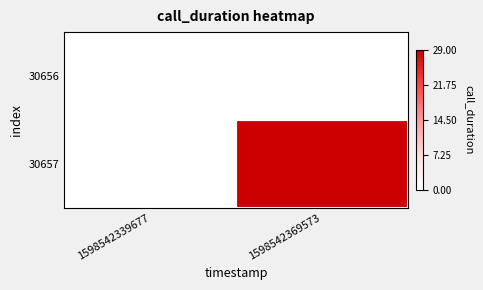

The value of 30657 at 1598542339677 is 0. True or false?

True